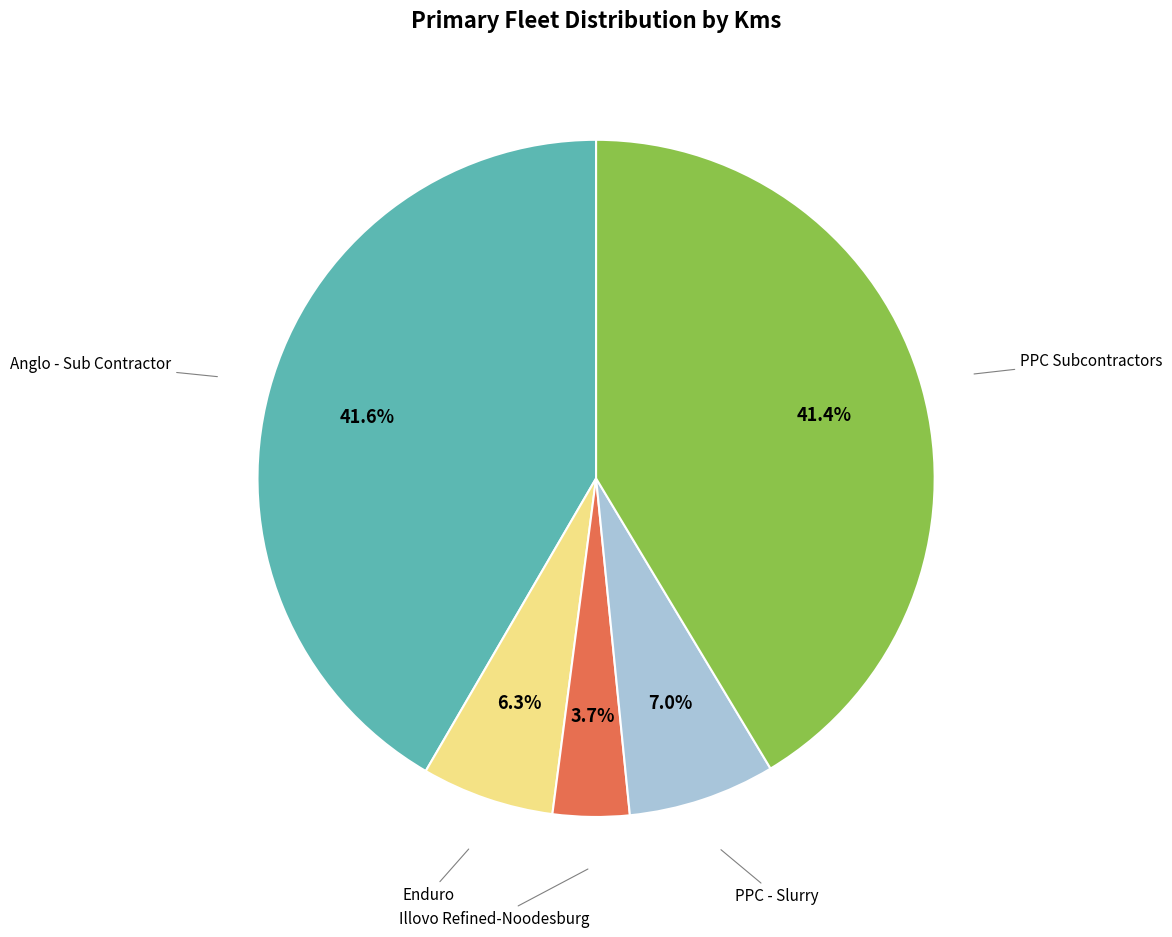

How many slices are in this pie chart?

5